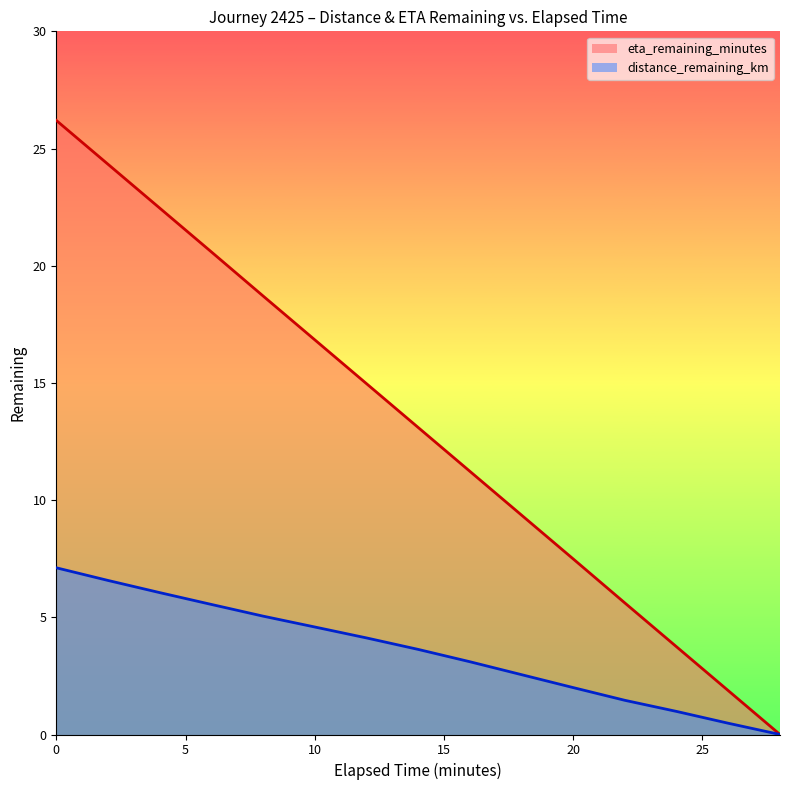

What is the highest value of the eta_remaining_minutes series?

26.2